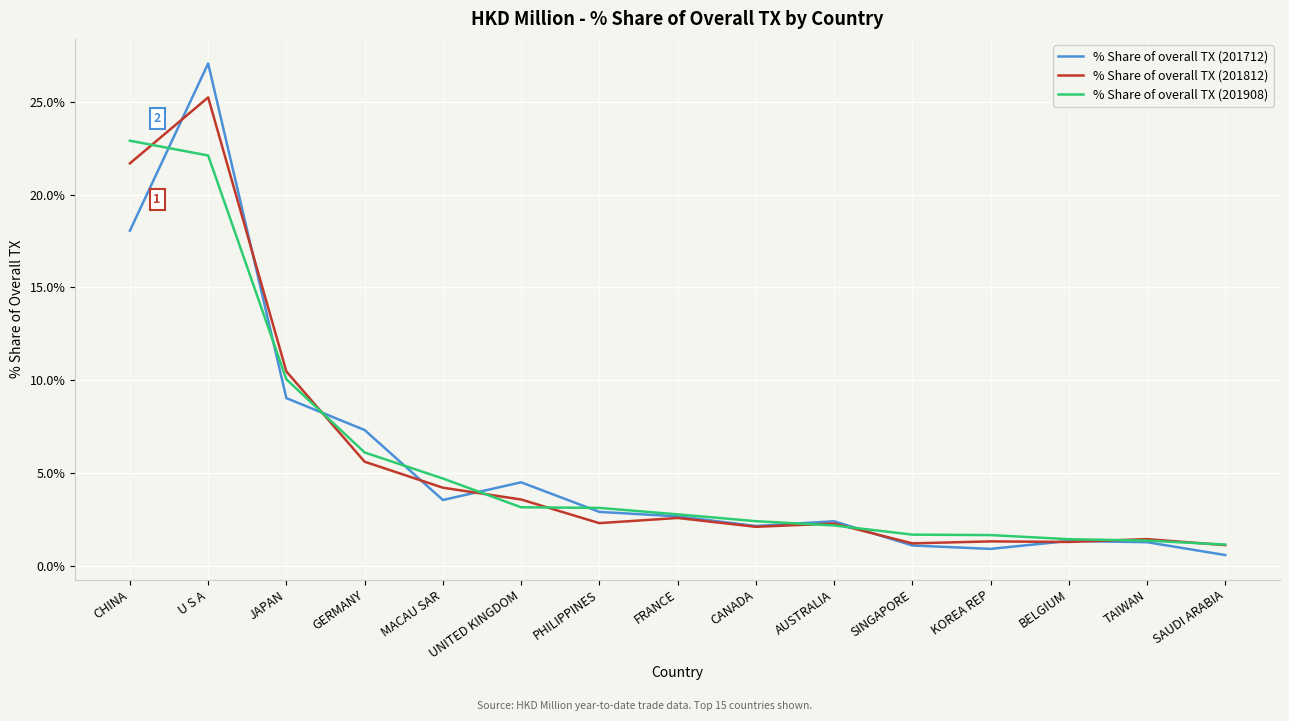

At which label is % Share of overall TX (201908) closest to 12?

JAPAN